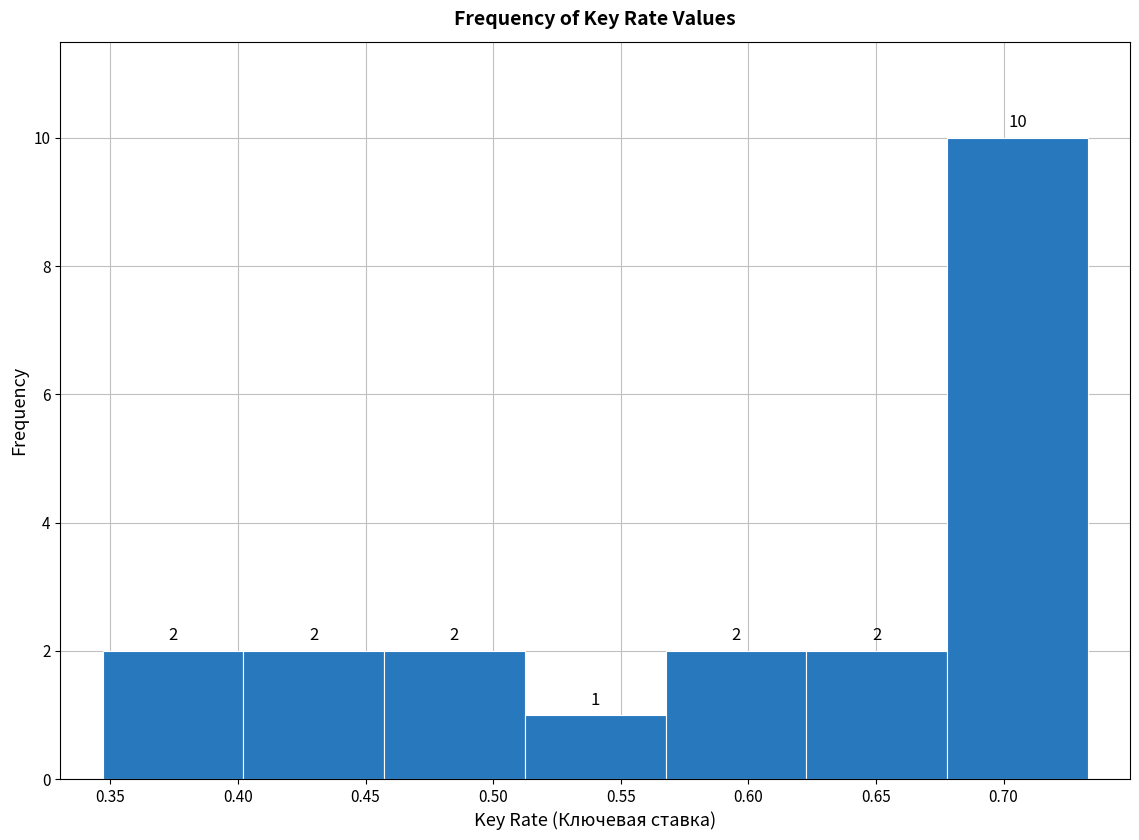

Reading left to right, list every bar in this chart as the range it spans on the x-axis followed by its height. The bar edges are not printed on the chart, so give them approximately, as read against the axis.

0.345 to 0.400: 2
0.400 to 0.455: 2
0.455 to 0.510: 2
0.510 to 0.570: 1
0.570 to 0.625: 2
0.625 to 0.680: 2
0.680 to 0.735: 10